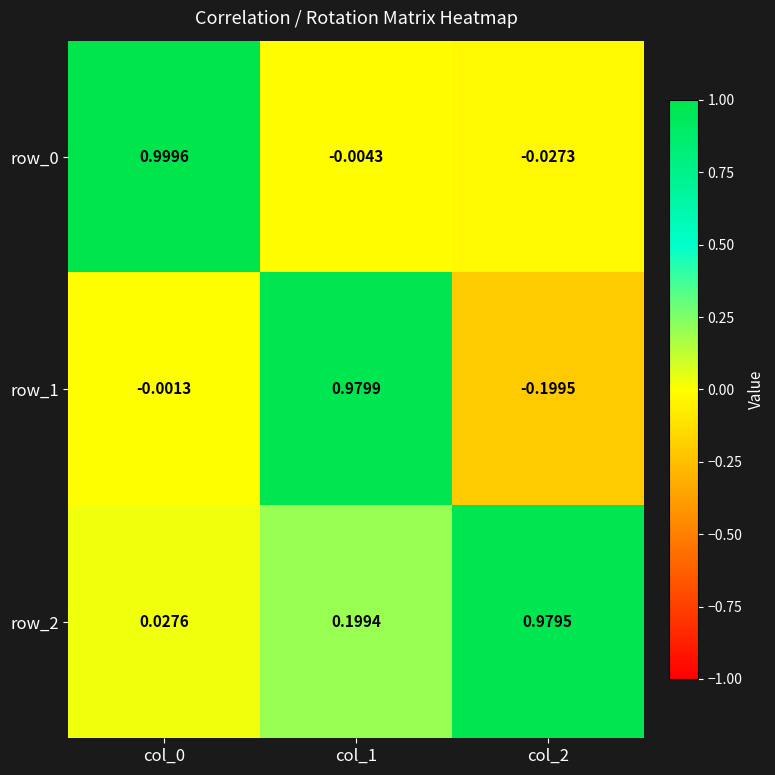

What is the difference between the maximum and minimum values in the row_1 series?

1.2